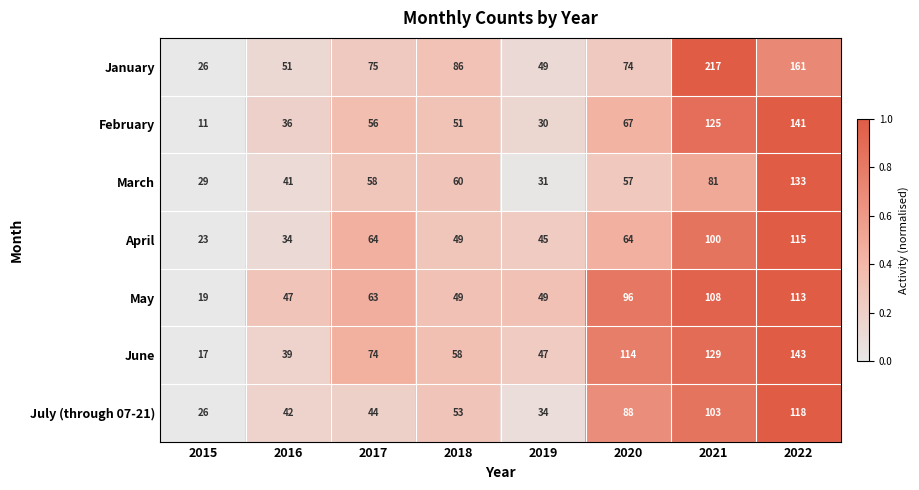

At which category is the sum across all series the highest?

2022